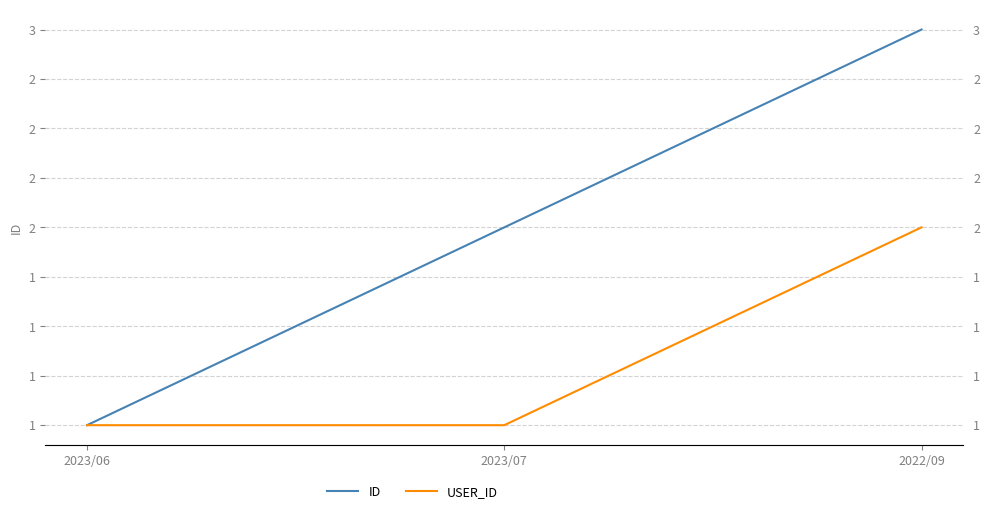

What position from the left is 2023/07?

2